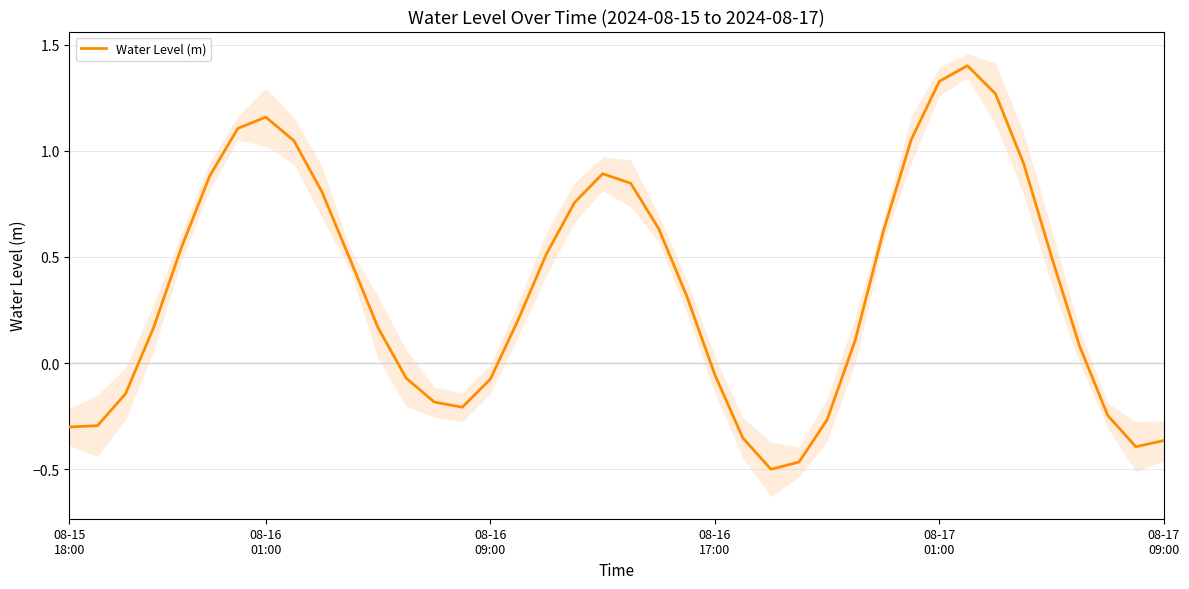

What is the ratio of the value at 28 to the value at 30?

0.1